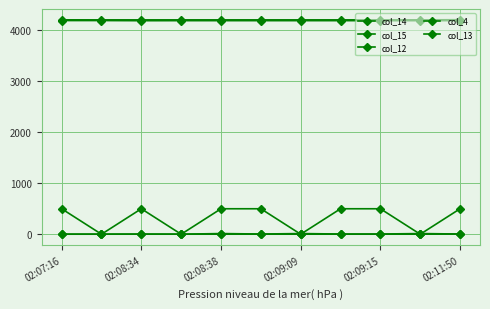

At which label is col_4 closest to 250?

02:07:16